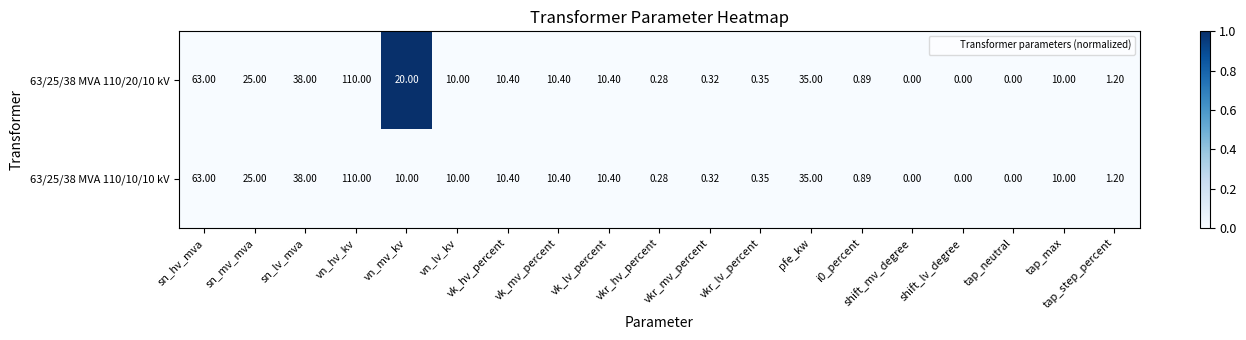

At which category is the sum across all series the highest?

vn_hv_kv